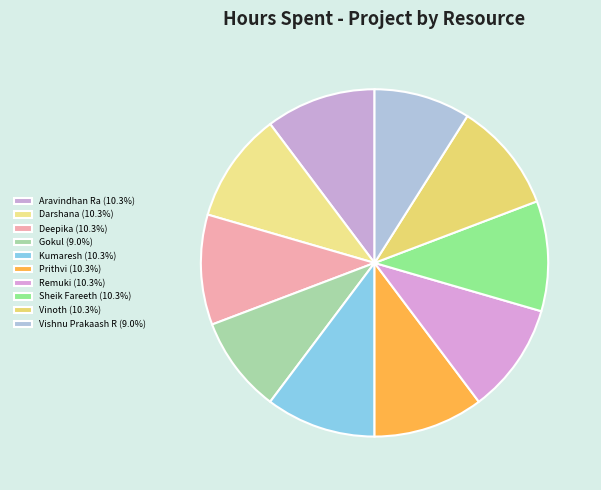

What is the ratio of the value at Vinoth to the value at Darshana?

1.0